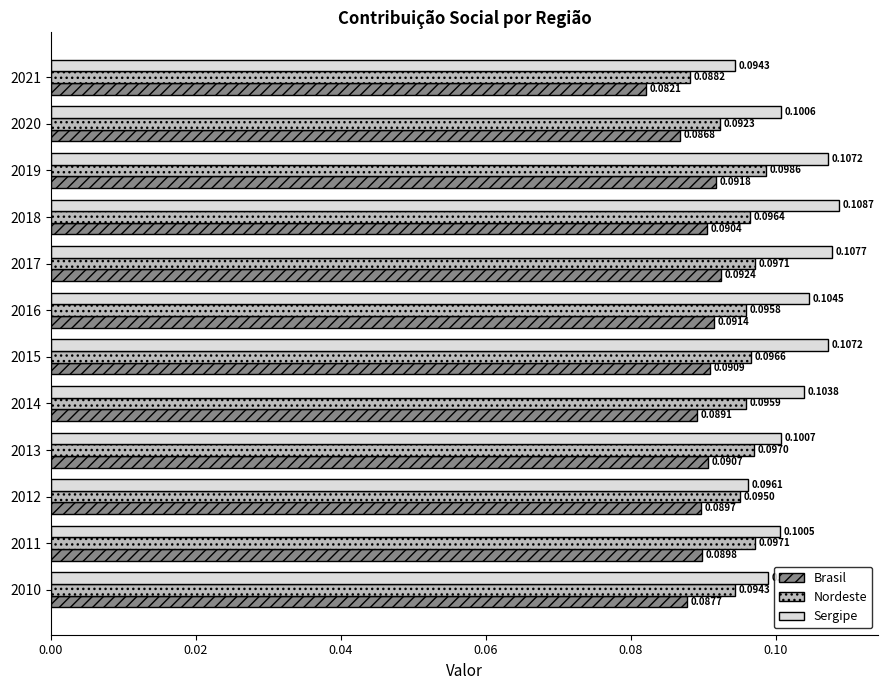

At which category is the sum across all series the highest?

2019